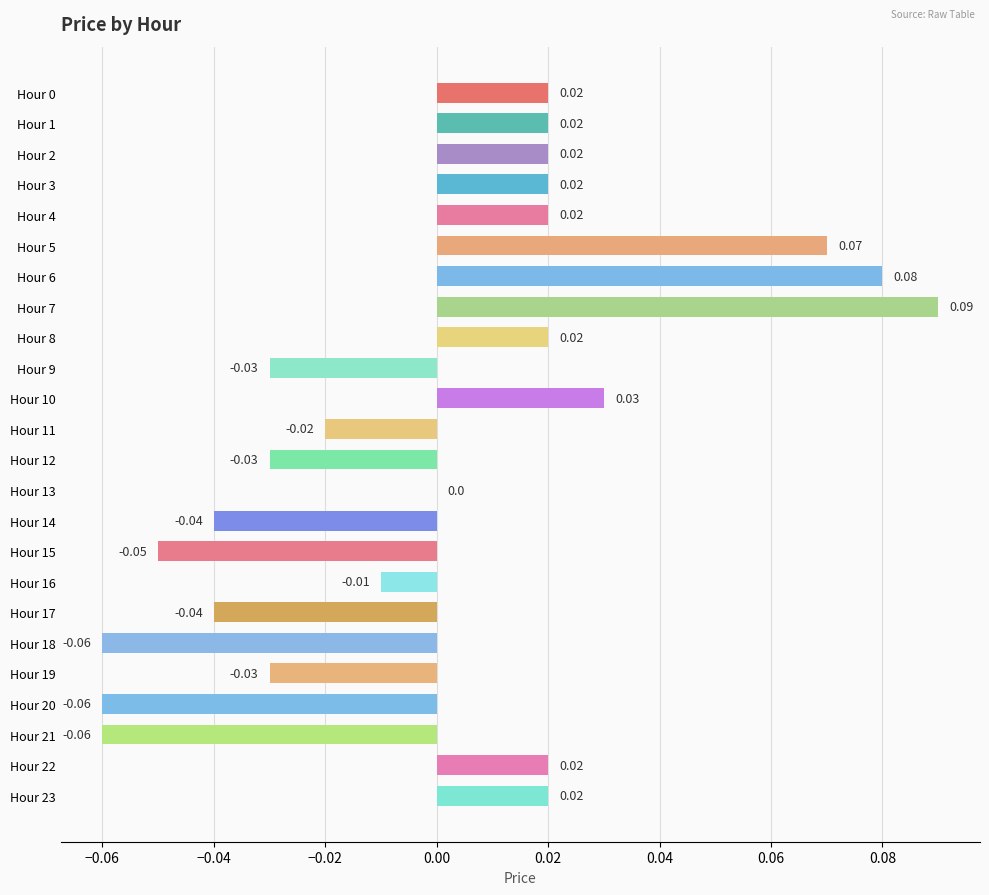

How many series are shown in this chart?

1